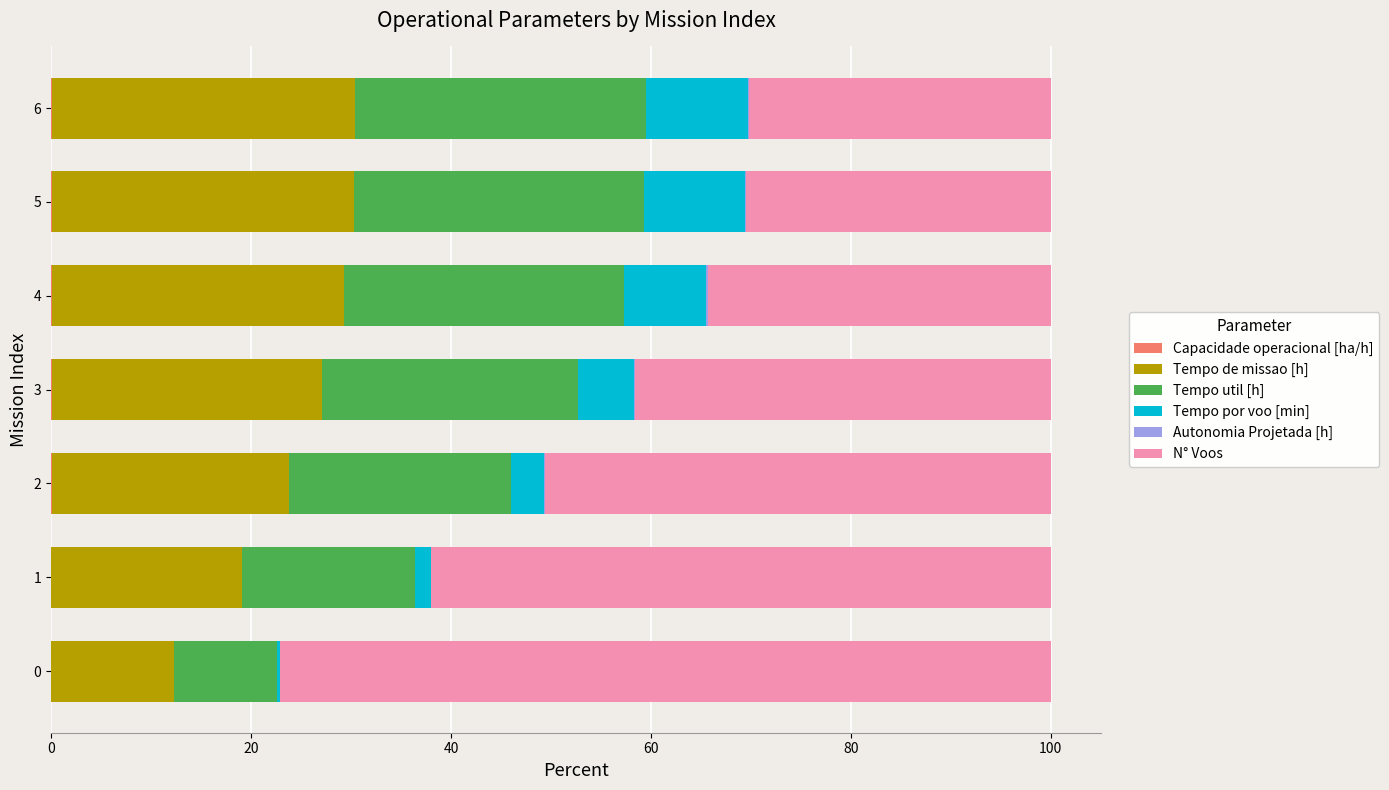

How many categories are shown in the chart?

7